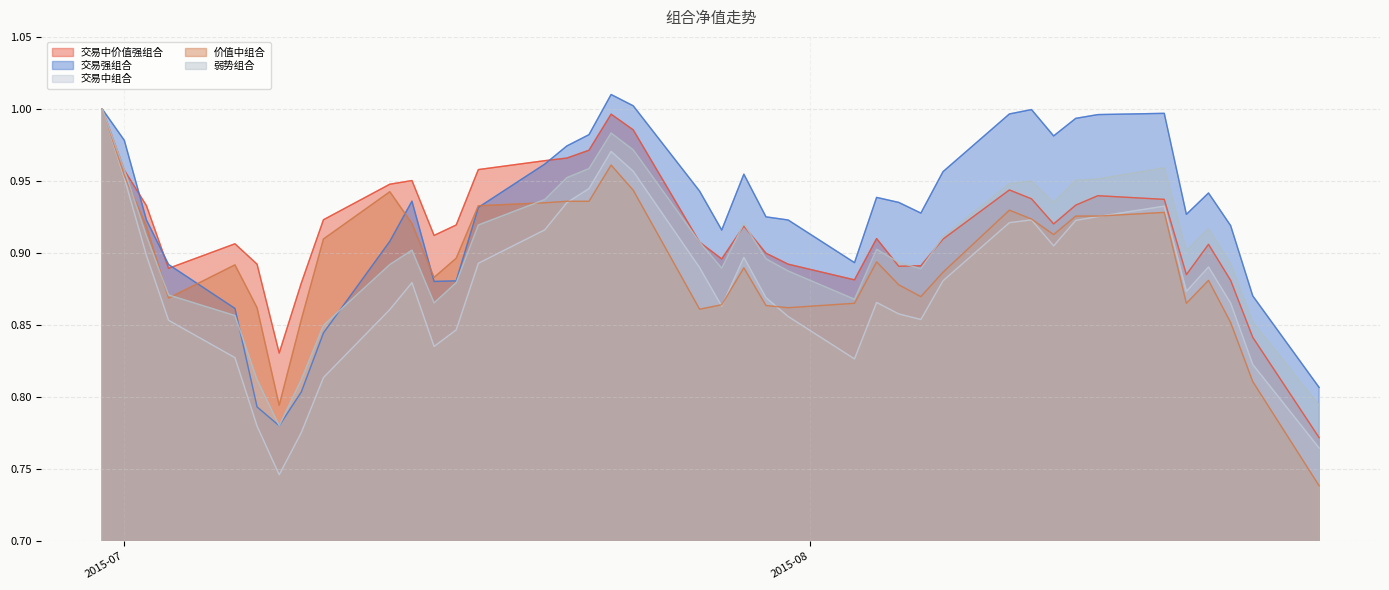

Rank the series by their average value, from highest to lowest.

交易强组合, 交易中价值强组合, 弱势组合, 价值中组合, 交易中组合